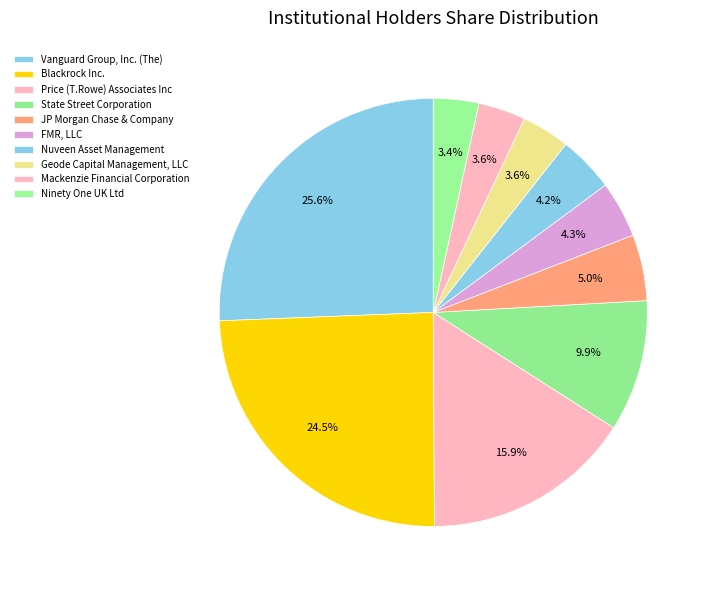

To the nearest percent, what is the average slice percentage?

10%